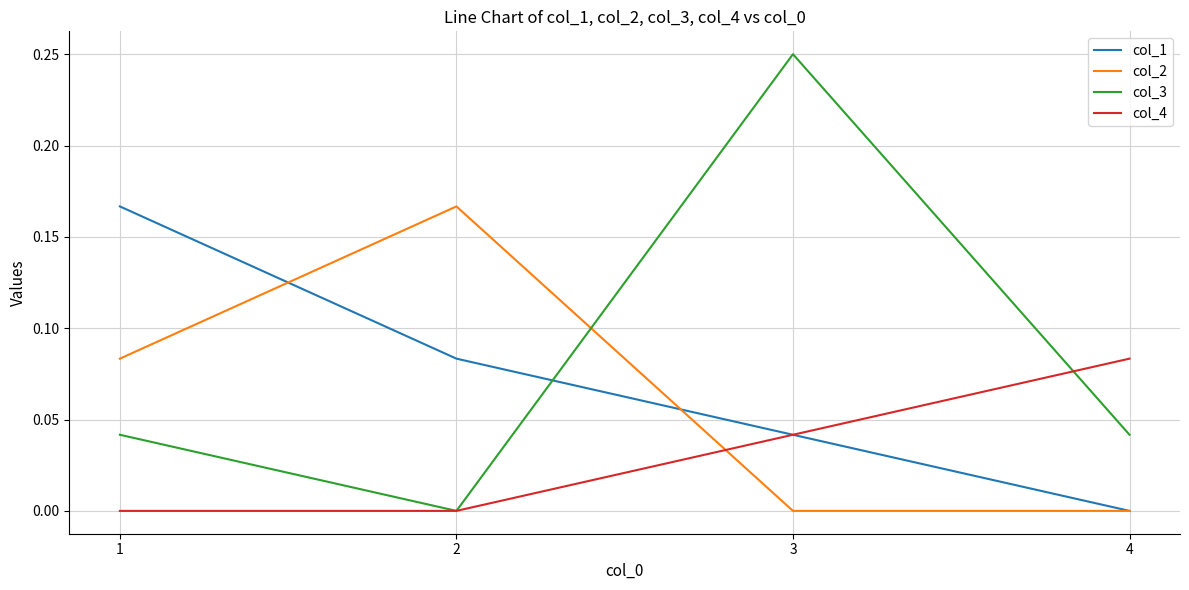

How many distinct data groups are displayed?

4